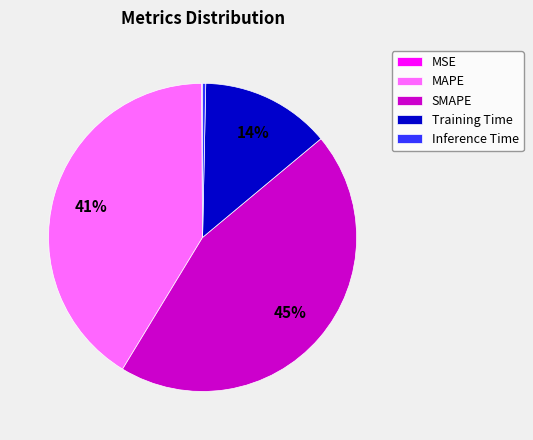

Which slice is the largest?

SMAPE